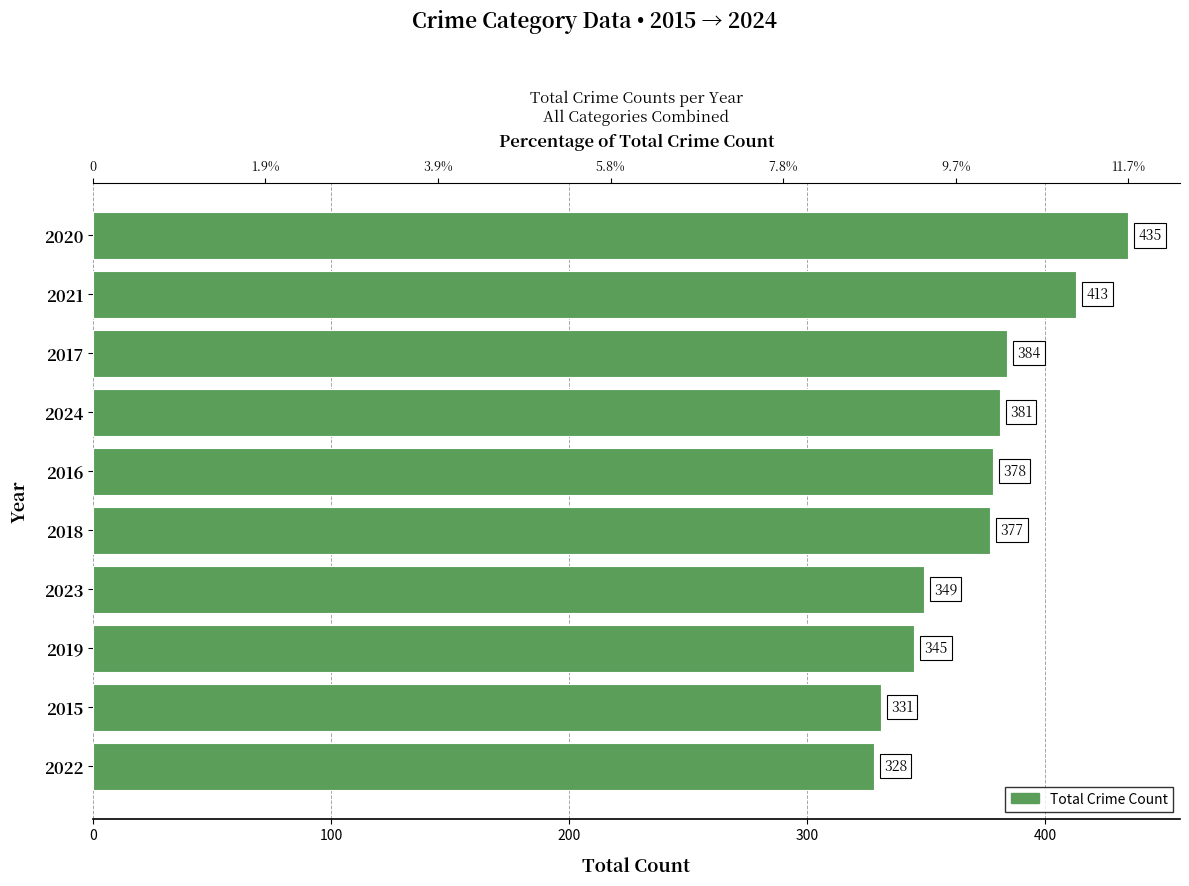

Where does the data first go above 378?

2024